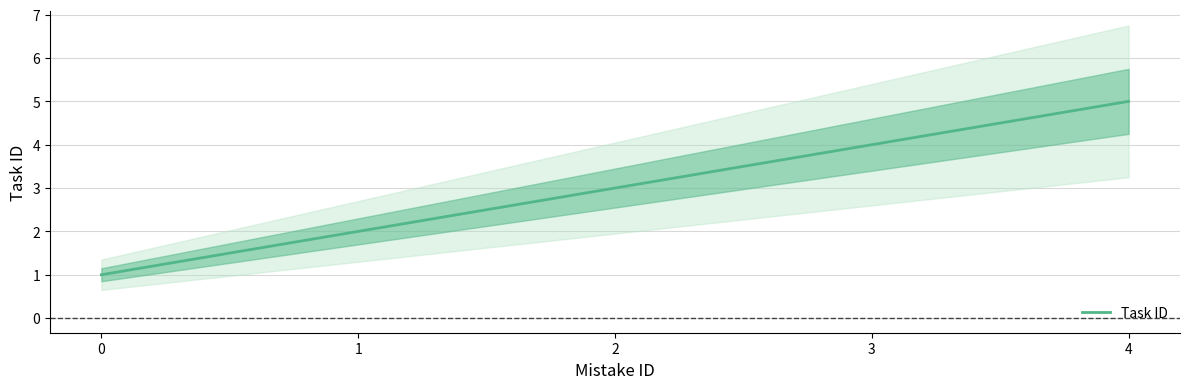

Reading left to right, list all the values displayed in this chart.

1	2	3	4	5